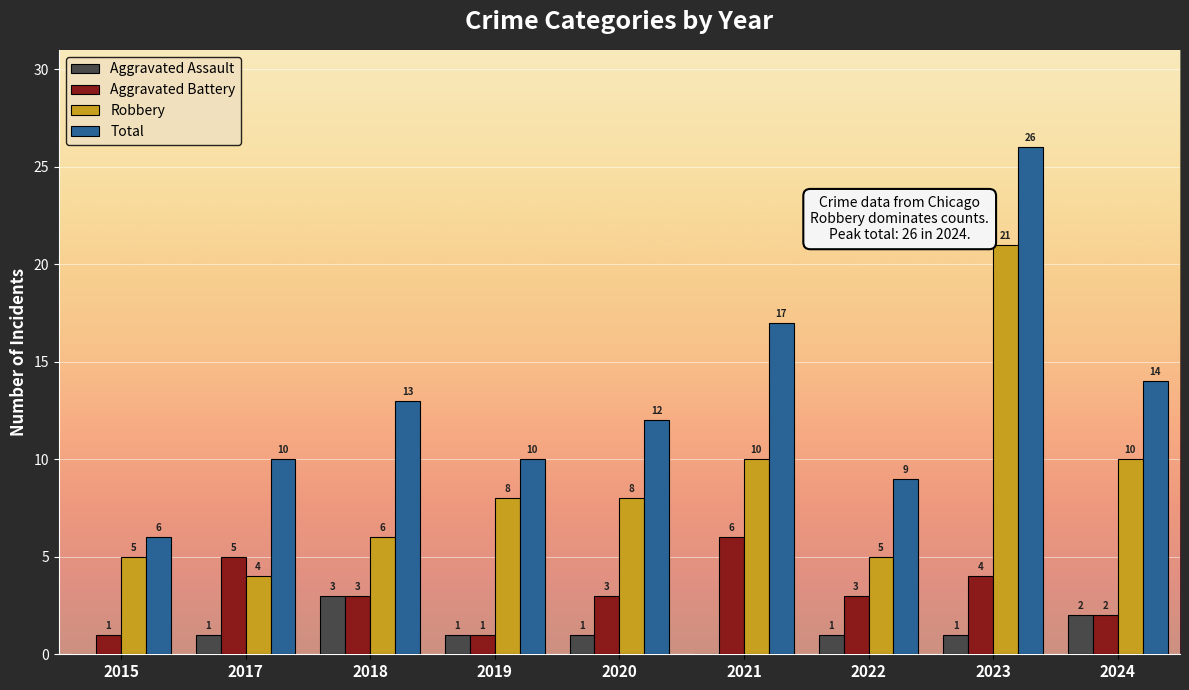

What is the sum of the Aggravated Battery values at 2019 and 2024?

3